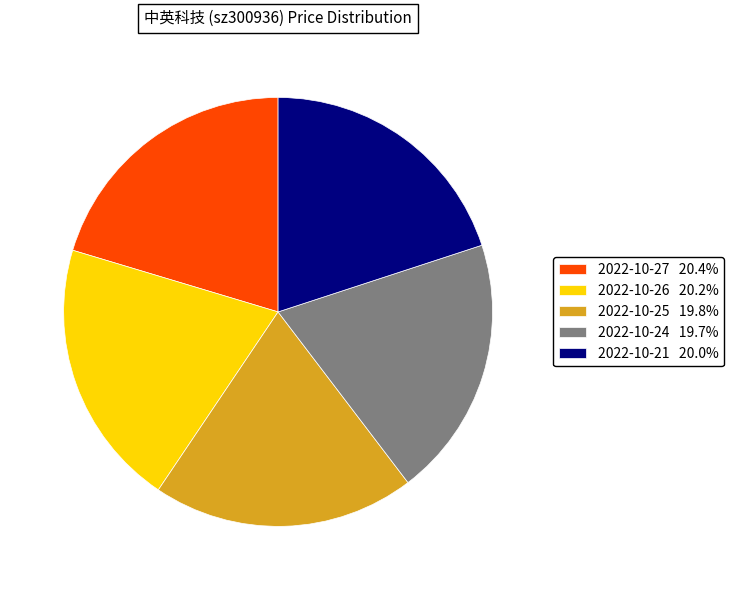

Is there any slice that represents more than half of the pie?

No